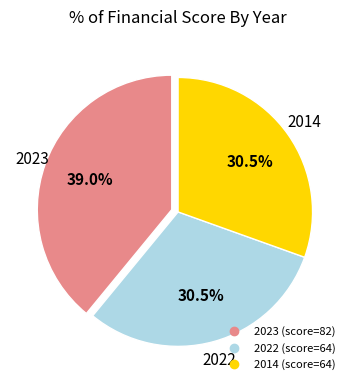

Is there any slice that represents more than half of the pie?

No